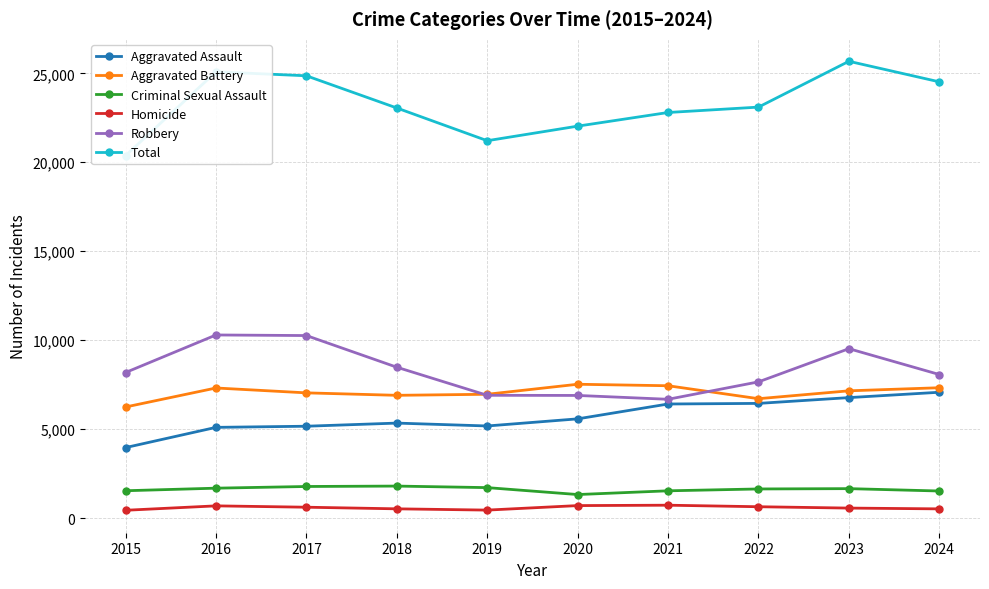

Reading left to right, transcribe all the data shown in this chart.

Aggravated Assault: 2015=3965	2016=5102	2017=5166	2018=5342	2019=5180	2020=5580	2021=6415	2022=6449	2023=6774	2024=7075
Aggravated Battery: 2015=6247	2016=7315	2017=7041	2018=6903	2019=6962	2020=7525	2021=7441	2022=6713	2023=7156	2024=7329
Criminal Sexual Assault: 2015=1540	2016=1684	2017=1779	2018=1802	2019=1715	2020=1326	2021=1536	2022=1640	2023=1658	2024=1525
Homicide: 2015=442	2016=690	2017=614	2018=523	2019=452	2020=705	2021=727	2022=641	2023=565	2024=521
Robbery: 2015=8185	2016=10295	2017=10262	2018=8482	2019=6904	2020=6896	2021=6680	2022=7659	2023=9524	2024=8072
Total: 2015=20379	2016=25086	2017=24862	2018=23052	2019=21213	2020=22032	2021=22799	2022=23102	2023=25677	2024=24522